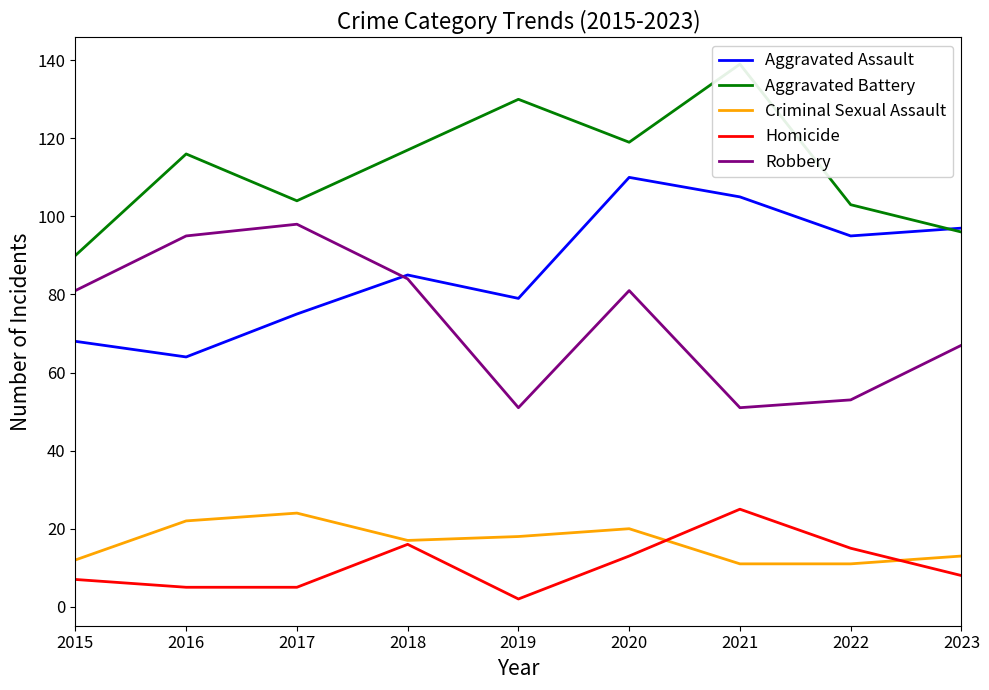

Which has a higher value, 2017 or 2023?

2023